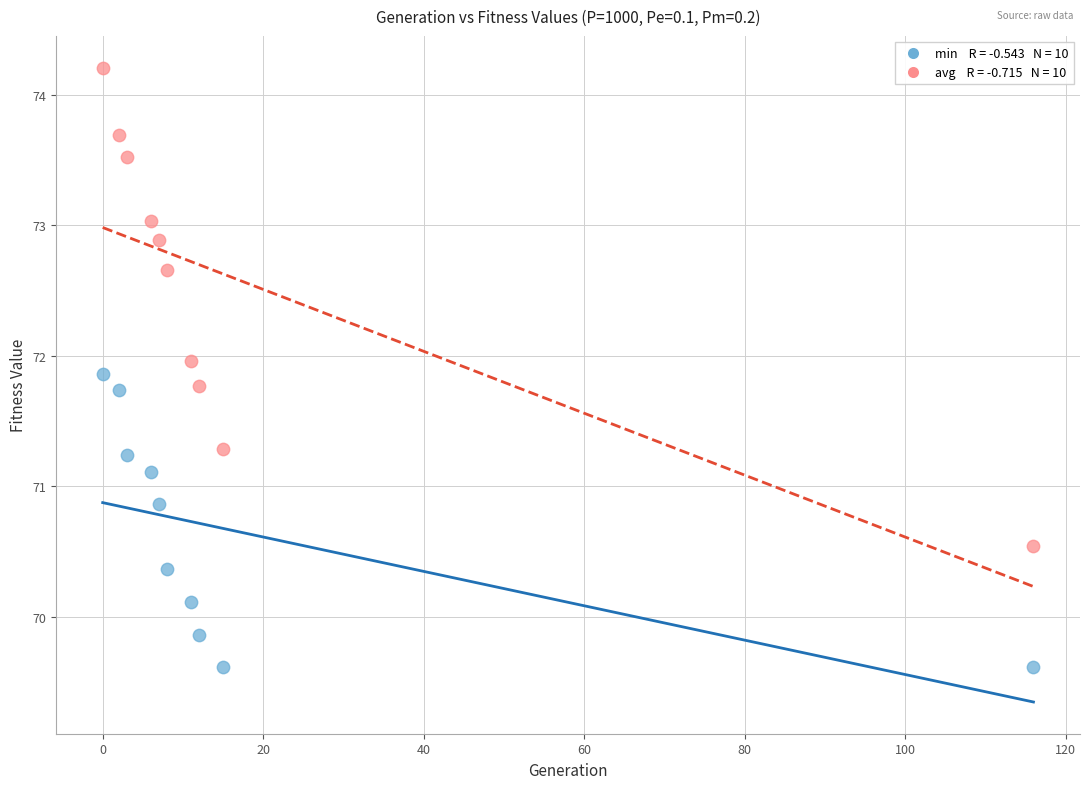

Across all data points, what is the range of X values (max minus min)?

116.0